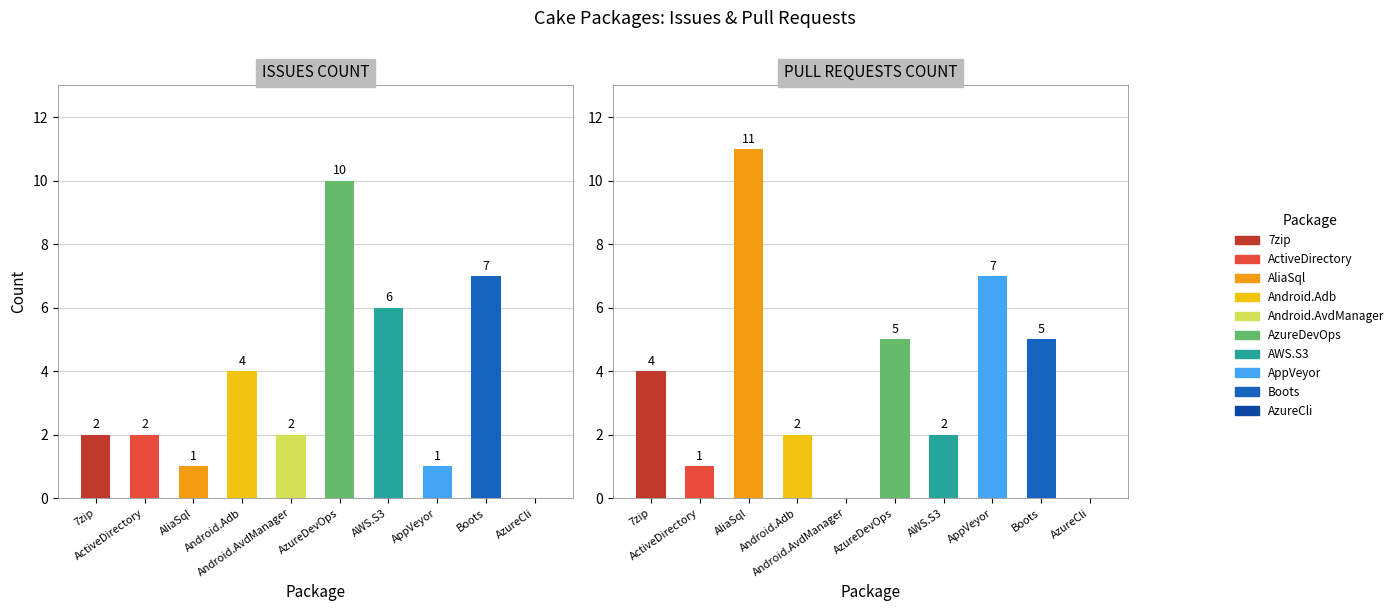

At which label does Issues count reach its peak?

AzureDevOps